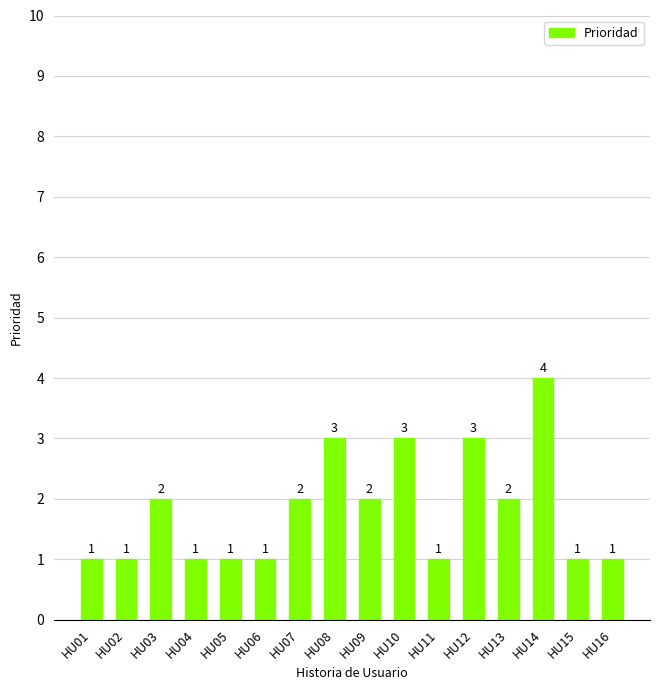

True or false: the data shows 3 at HU07.

False